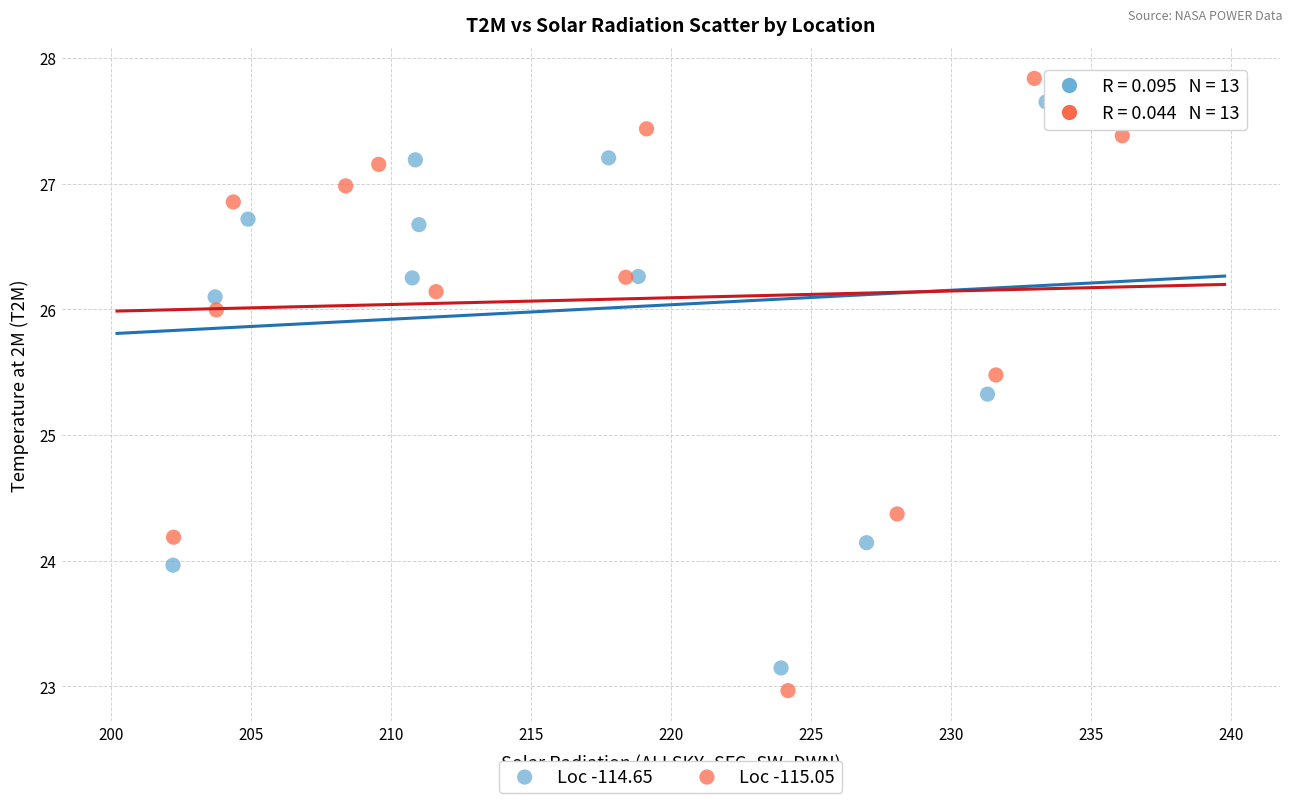

Which series has the widest spread of Y values?

Loc -115.05